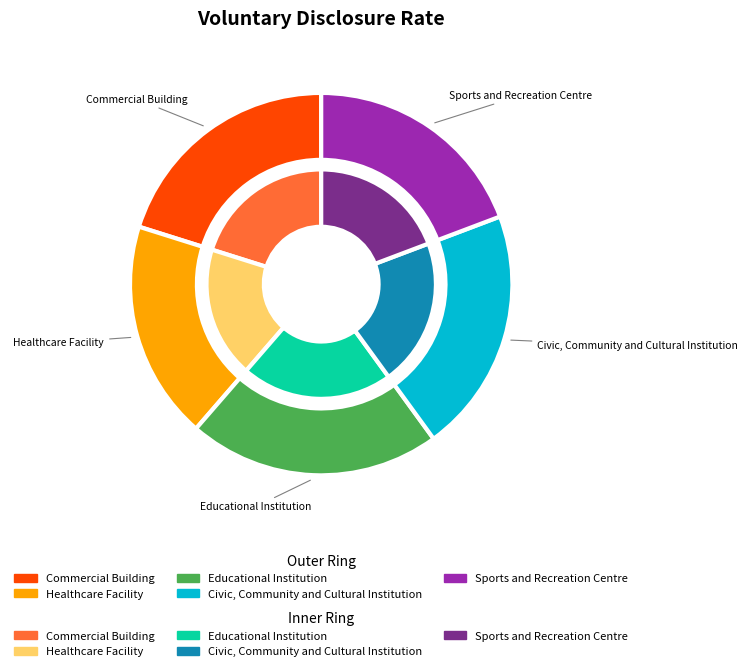

What portion of the pie excludes Commercial Building?

79.9%